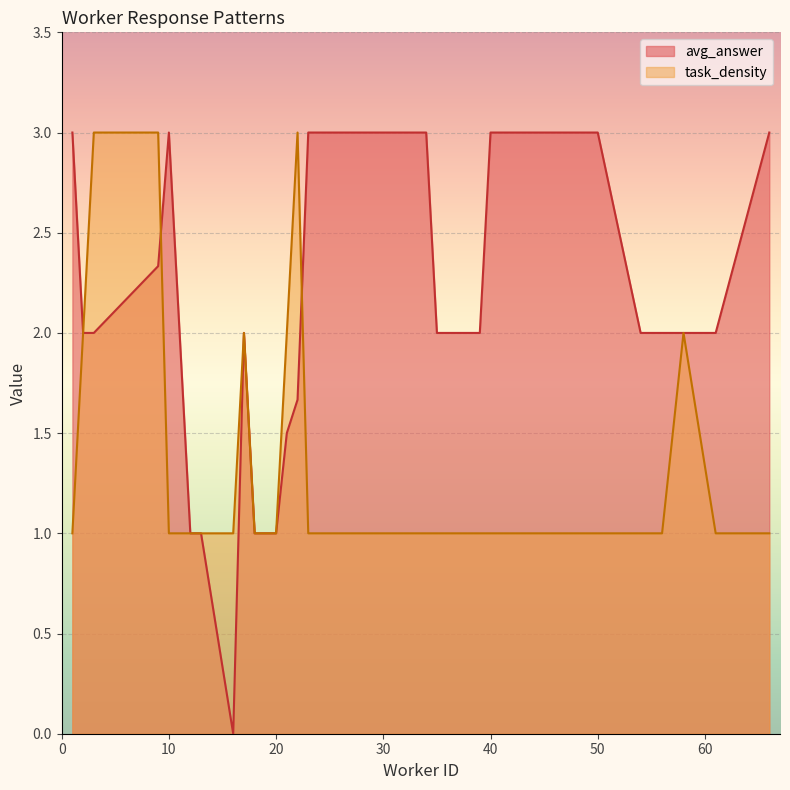

Which series has the widest spread of values?

avg_answer